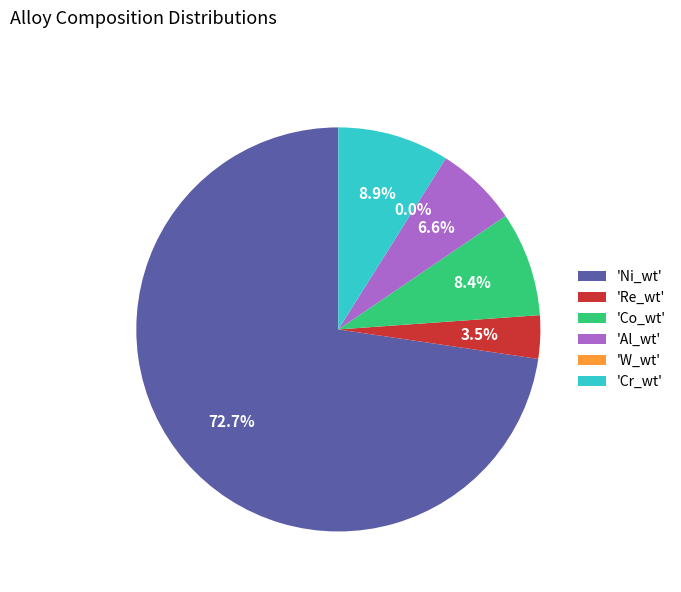

Does Ni_wt represent more than half of the total?

Yes